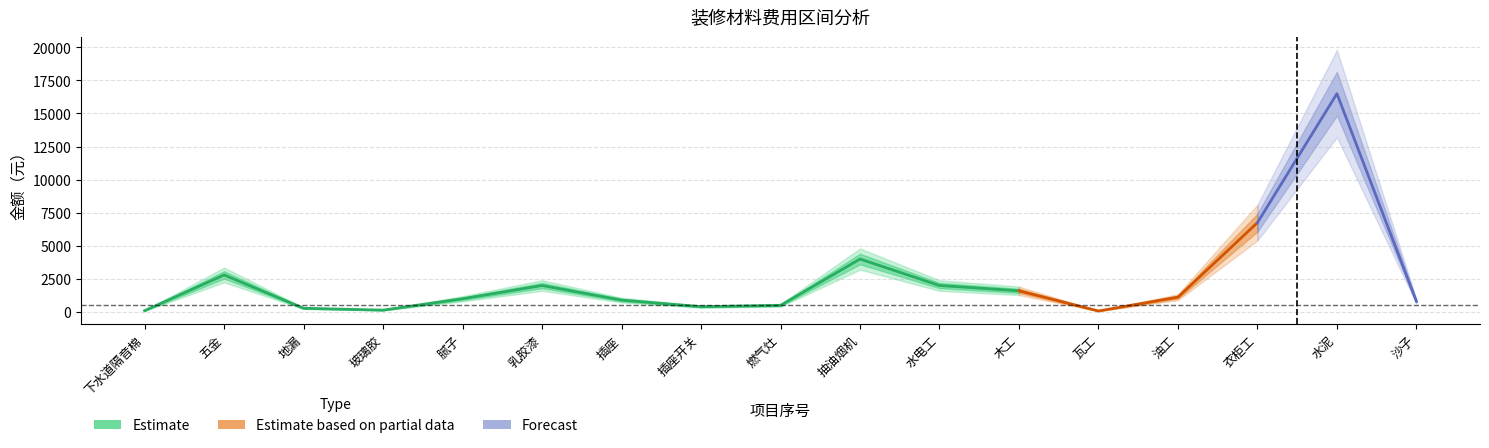

Is this an area chart (filled region under the line)?

No